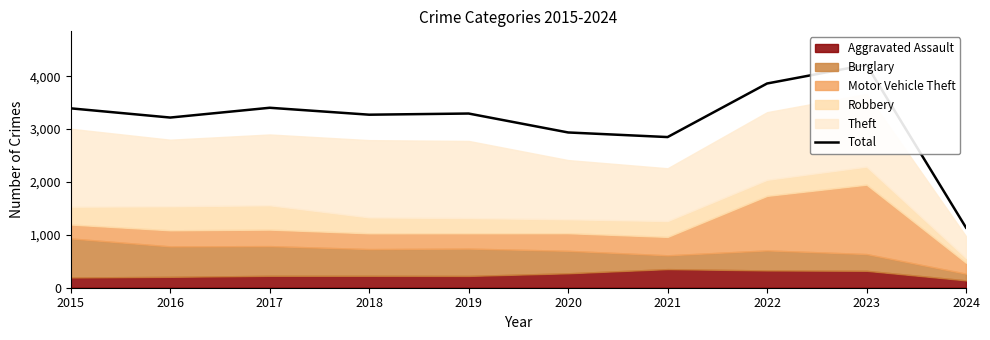

Rank the categories by value from lowest to highest.

2024, 2021, 2020, 2016, 2018, 2019, 2015, 2017, 2022, 2023